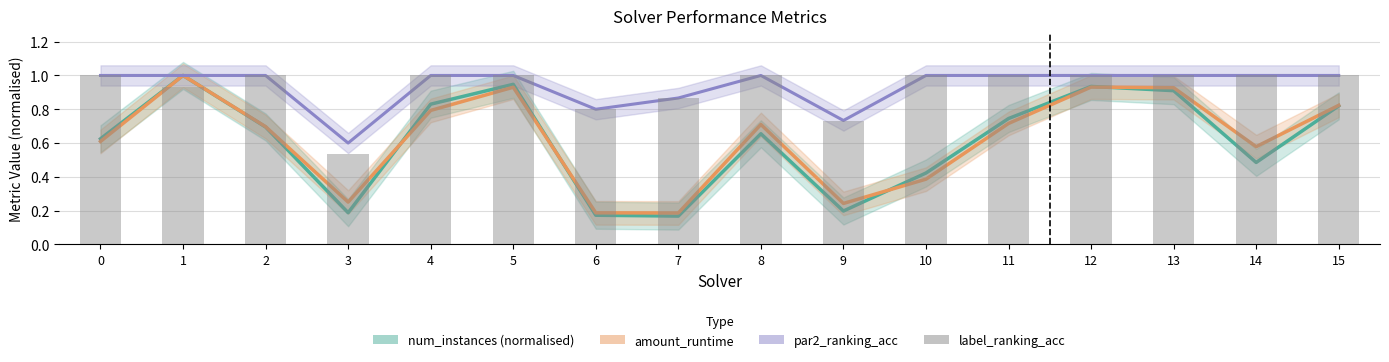

Reading left to right, list all the values displayed in this chart.

num_instances (normalised): 0.6	1.0	0.7	0.2	0.8	0.9	0.2	0.2	0.7	0.2	0.4	0.7	0.9	0.9	0.5	0.8
amount_runtime: 0.6	1.0	0.7	0.3	0.8	0.9	0.2	0.2	0.7	0.2	0.4	0.7	0.9	0.9	0.6	0.8
par2_ranking_acc: 1.0	1.0	1.0	0.6	1.0	1.0	0.8	0.9	1.0	0.7	1.0	1.0	1.0	1.0	1.0	1.0
label_ranking_acc: 1.0	0.9	1.0	0.5	1.0	1.0	0.8	0.9	1.0	0.7	1.0	1.0	1.0	1.0	1.0	1.0